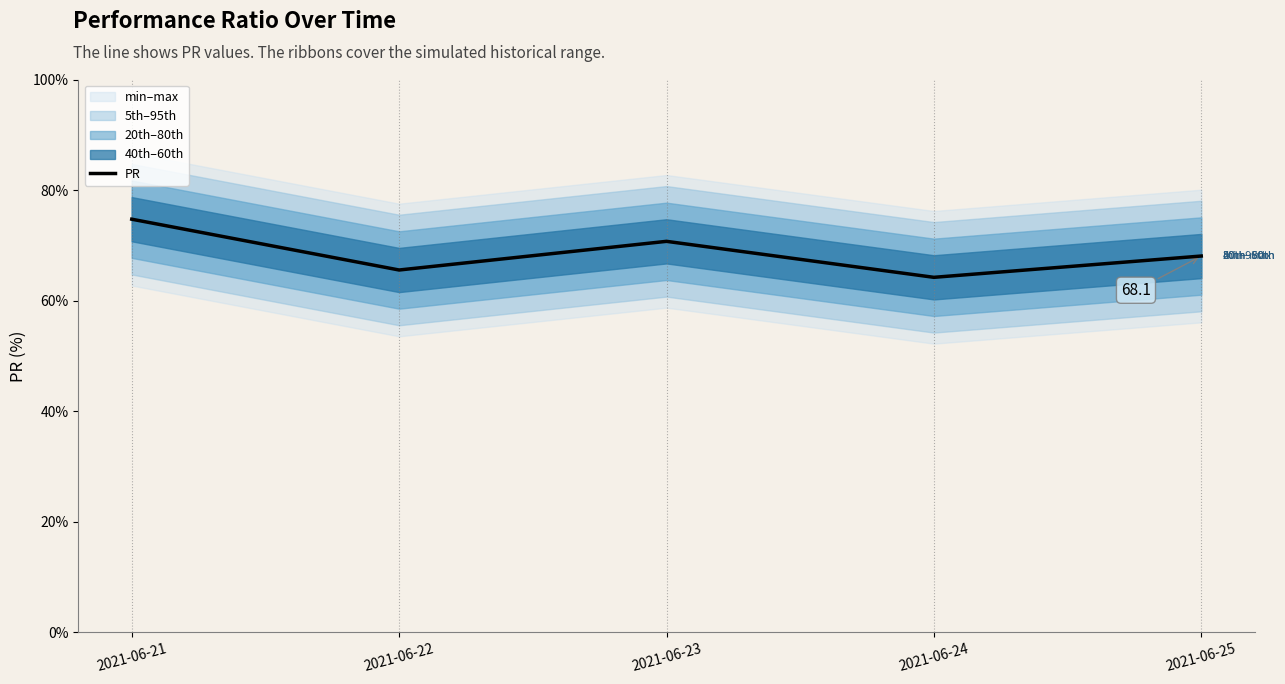

Rank the categories by value from lowest to highest.

2021-06-24, 2021-06-22, 2021-06-25, 2021-06-23, 2021-06-21